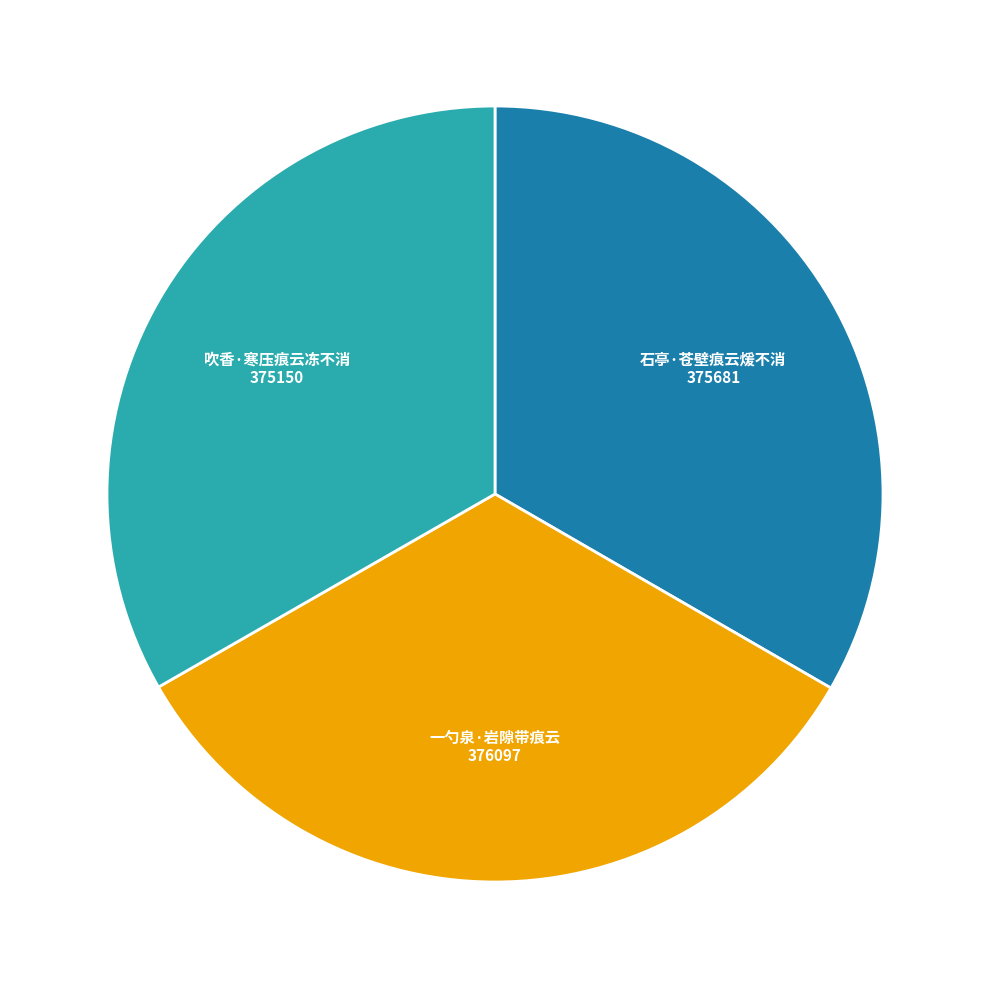

Is 吹香·寒压痕云冻不消 the majority of the pie?

No